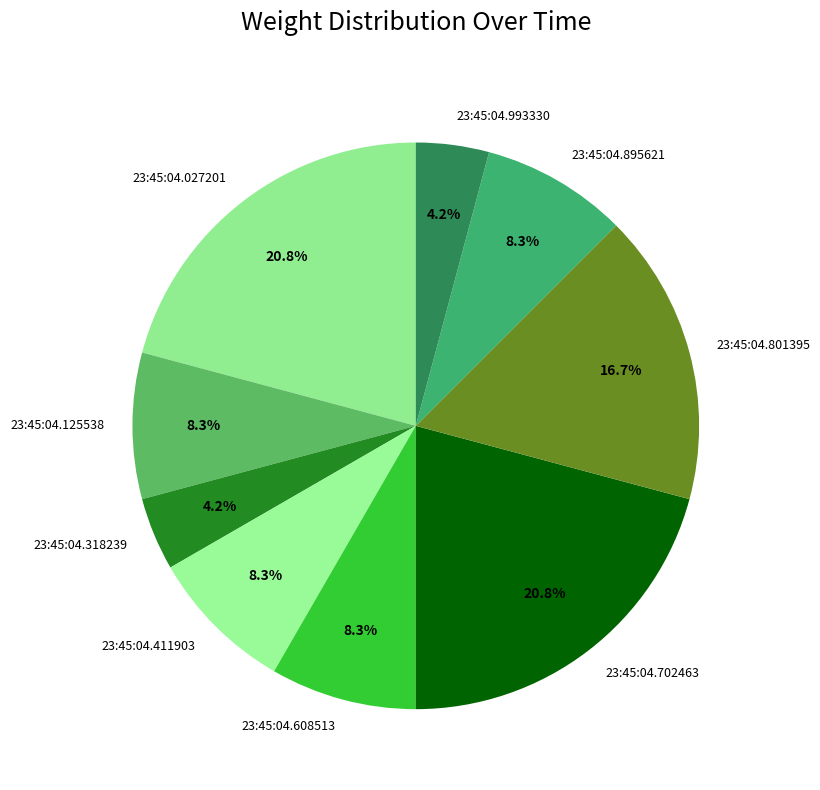

How many slices are in this pie chart?

9